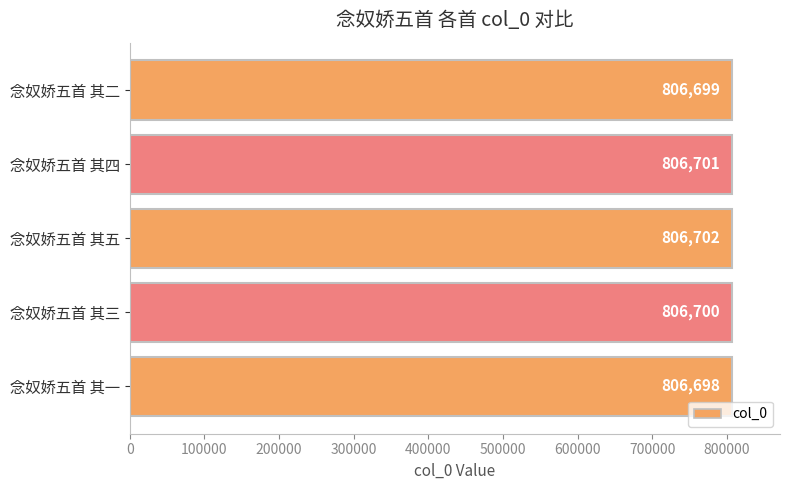

At which label is the value closest to 806700?

念奴娇五首 其三